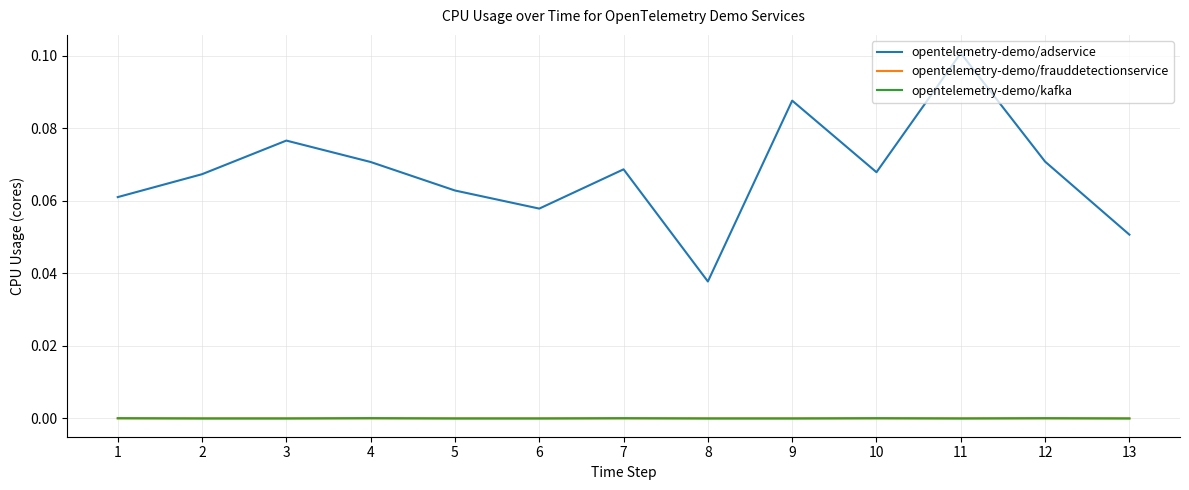

Between 2 and 13, which series saw the biggest shift?

opentelemetry-demo/adservice